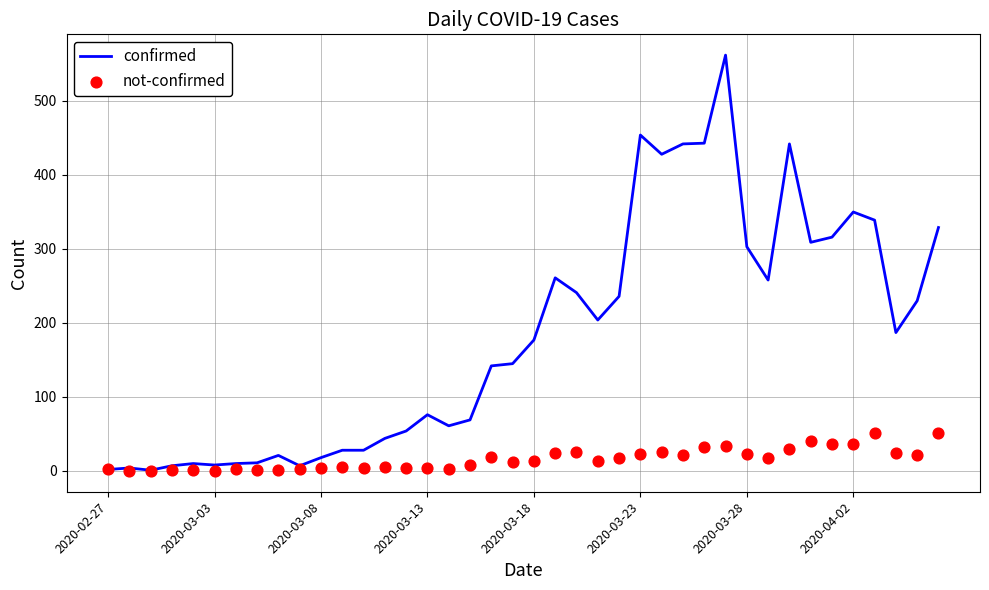

What is the maximum value for confirmed?

562